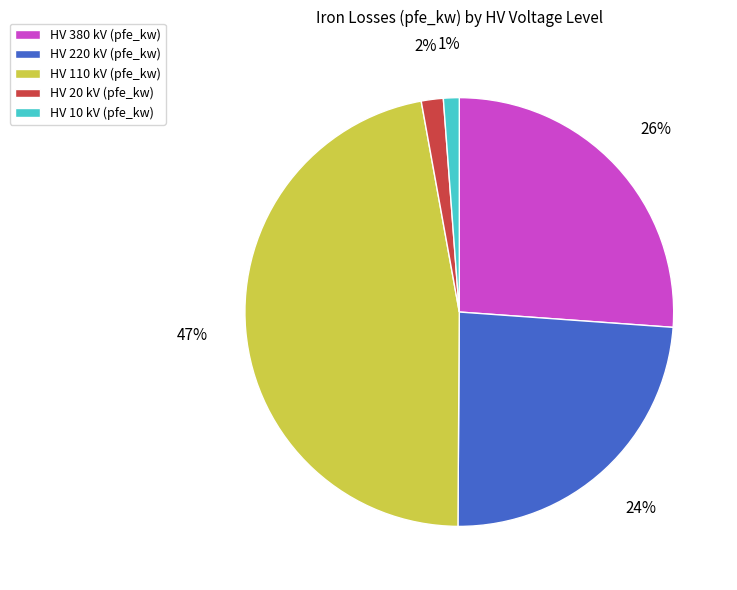

True or false: HV 10 kV (pfe_kw) accounts for 1% of the total.

True